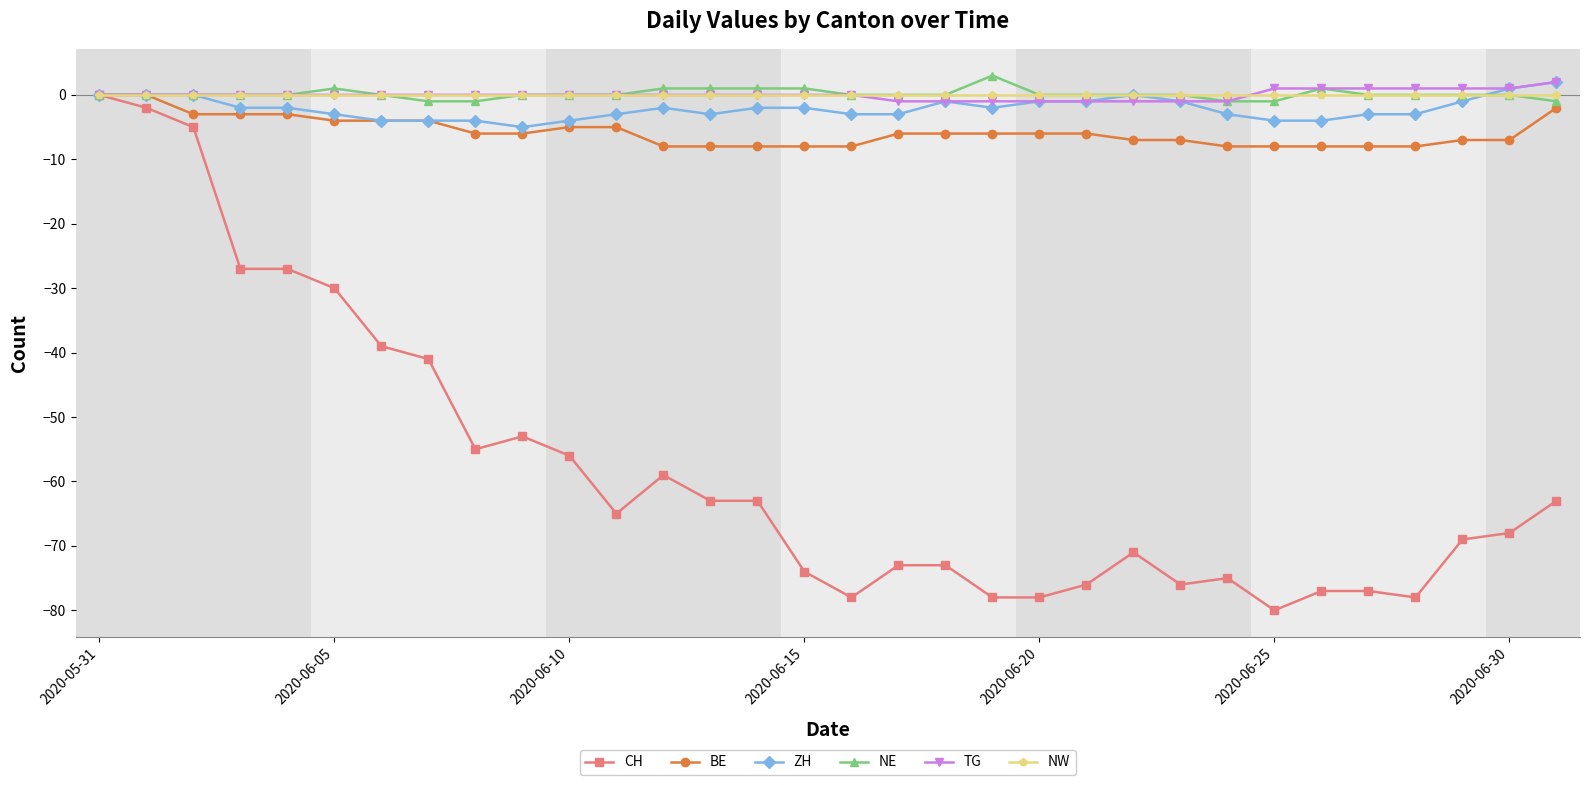

What is the maximum value shown in the chart?

3